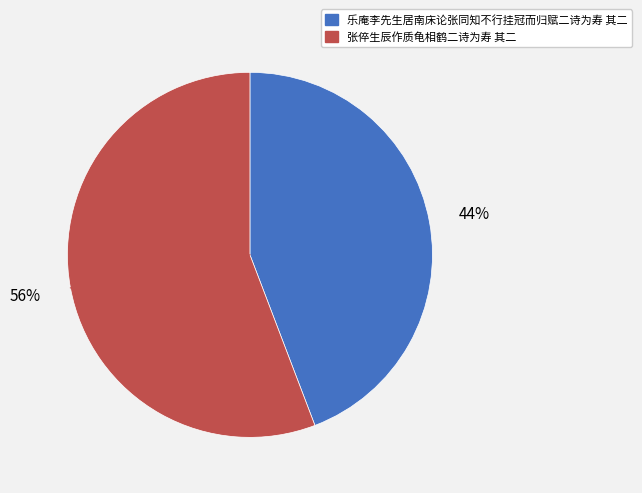

To the nearest percent, what portion does 张倅生辰作质龟相鹤二诗为寿 其二 represent?

56%